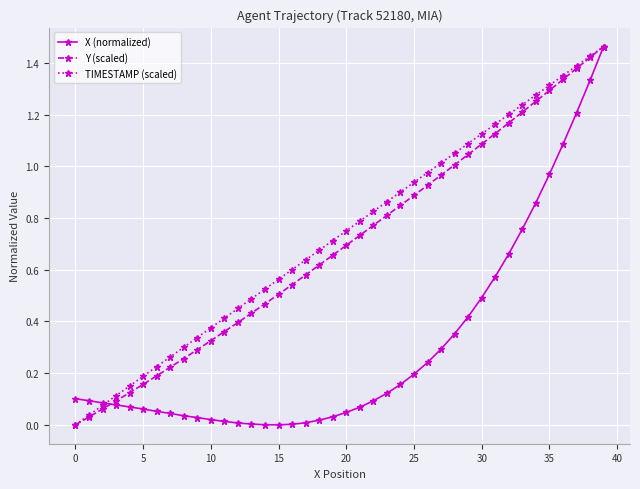

What are all the series names shown in the legend?

X (normalized), Y (scaled), TIMESTAMP (scaled)